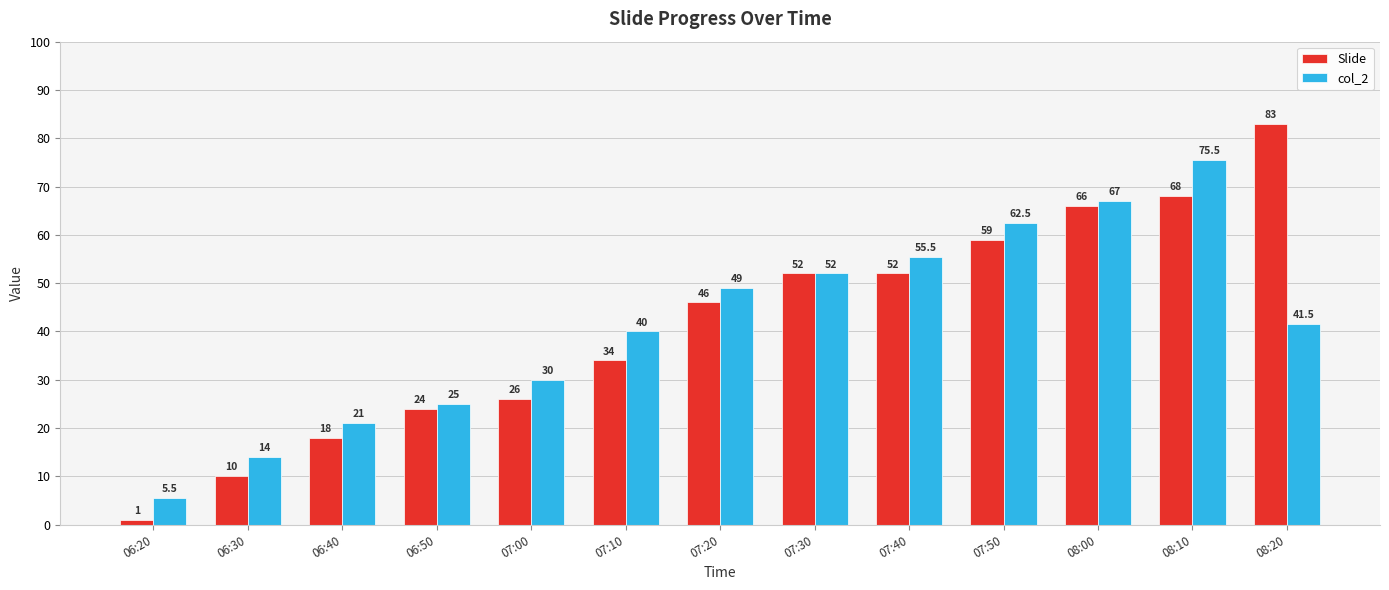

Reading left to right, transcribe all the data shown in this chart.

Slide: 1.0	10.0	18.0	24.0	26.0	34.0	46.0	52.0	52.0	59.0	66.0	68.0	83.0
col_2: 5.5	14.0	21.0	25.0	30.0	40.0	49.0	52.0	55.5	62.5	67.0	75.5	41.5